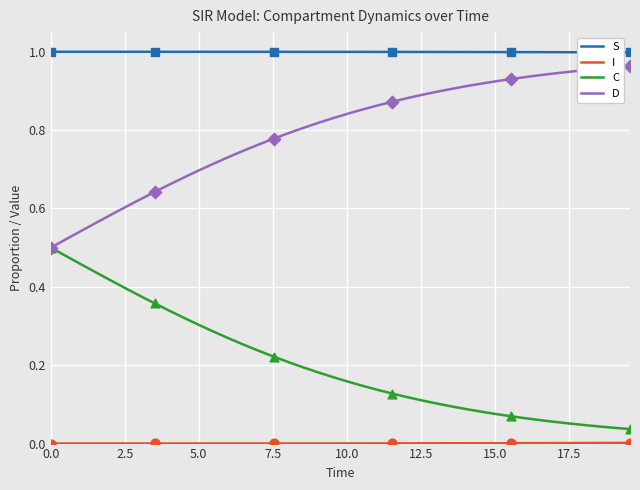

True or false: C and S intersect in this chart.

False